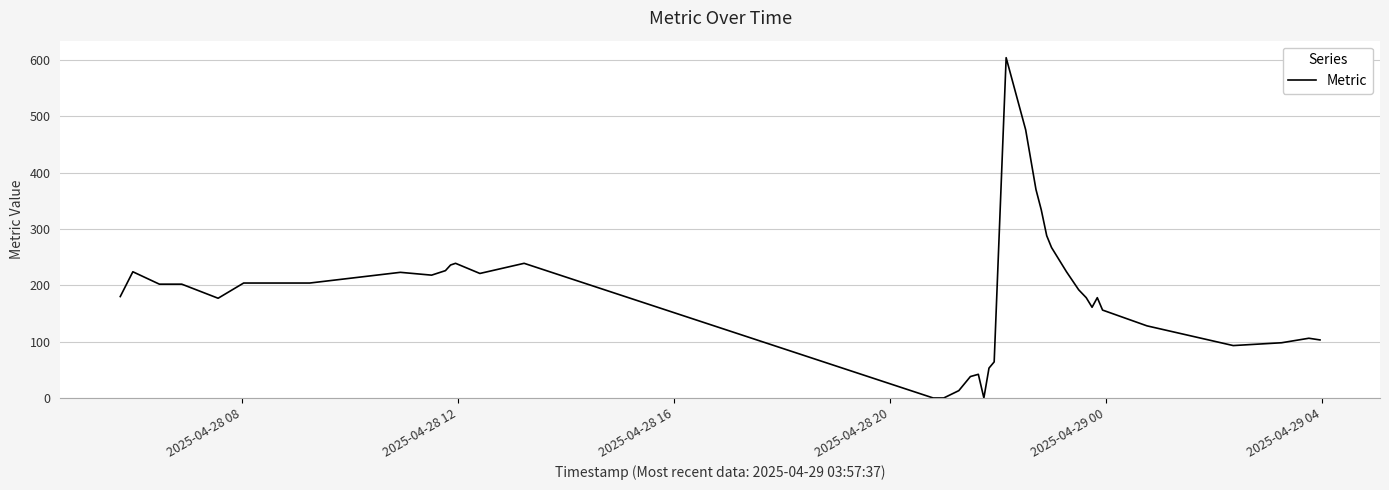

What is the difference between the maximum and minimum values?

604